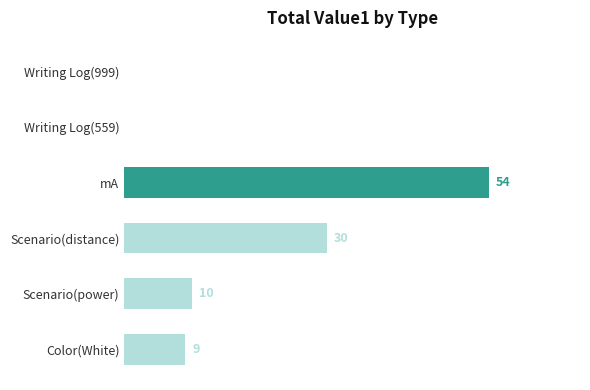

Between Writing Log(559) and Color(White), which is larger?

Color(White)